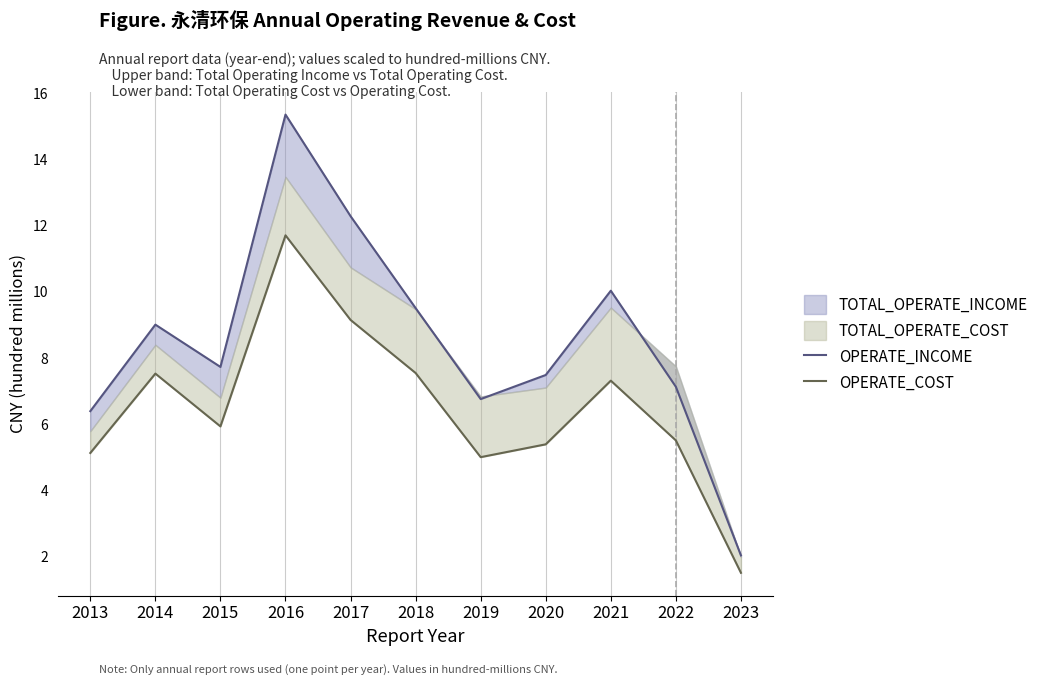

Which category has the highest value in the OPERATE_COST series?

2016